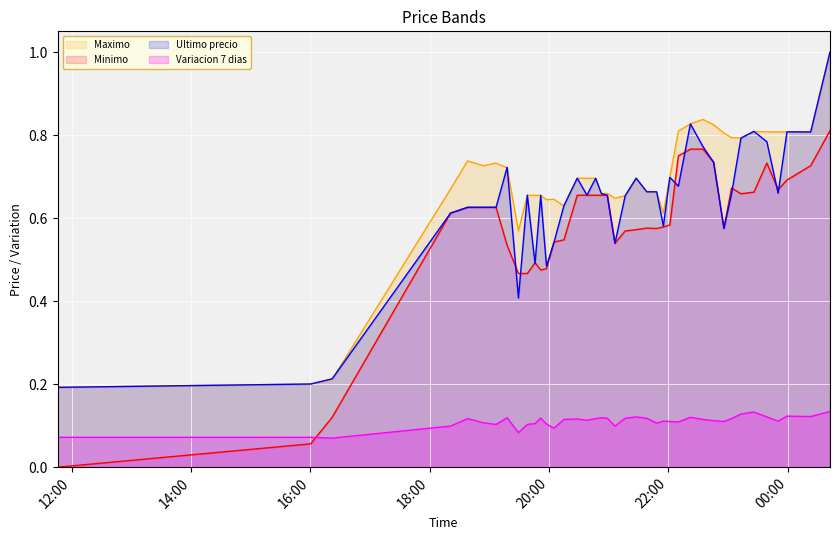

How many lines are shown in the chart?

4